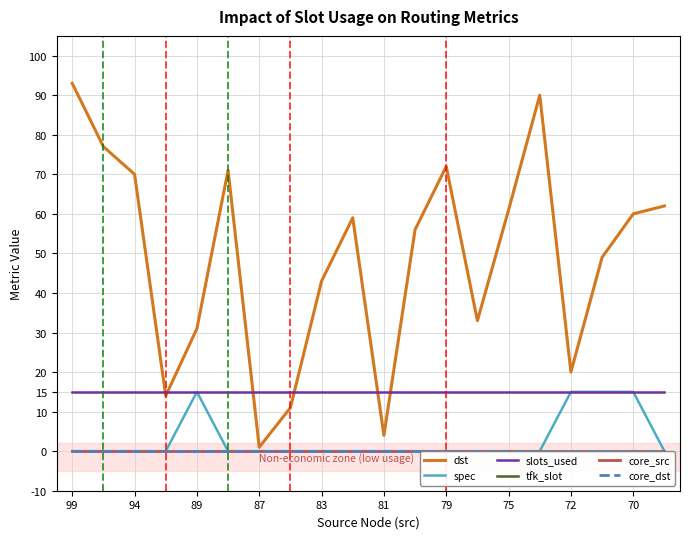

True or false: tfk_slot and spec cross at least once.

False